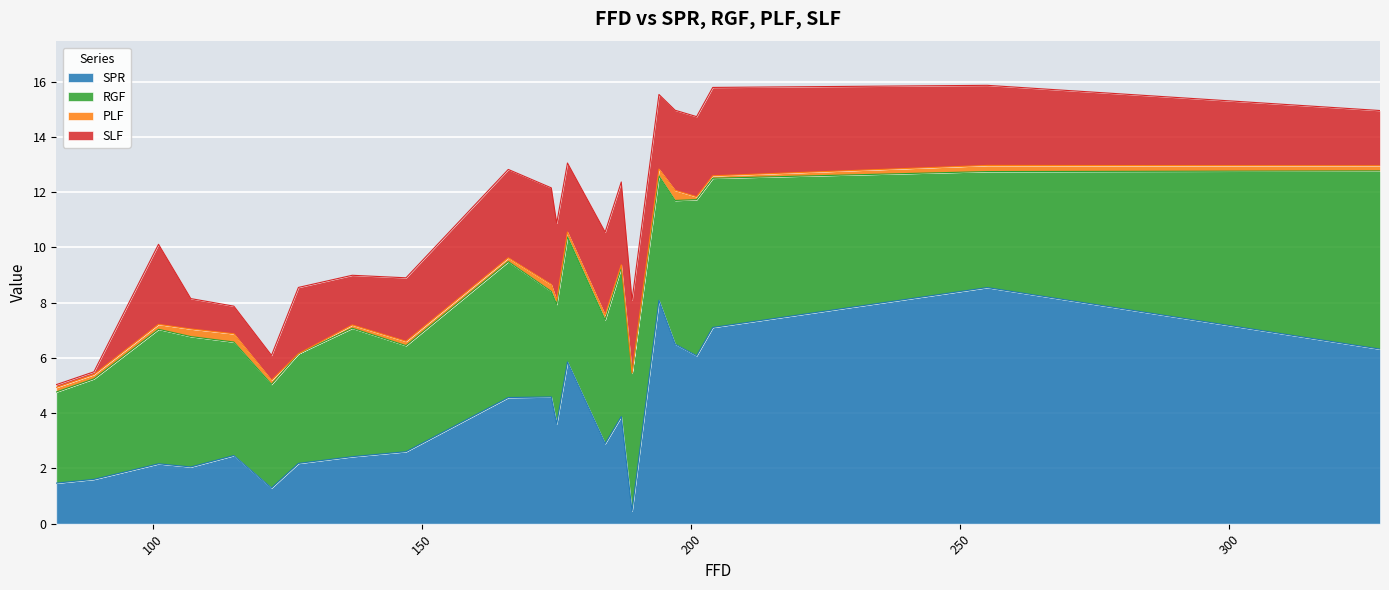

Reading left to right, what are all the values shown in this chart?

SPR: 82=1.5	89=1.6	101=2.2	107=2.1	115=2.5	122=1.3	127=2.2	137=2.4	147=2.6	166=4.6	174=4.6	175=3.6	177=5.9	184=2.9	187=3.9	189=0.5	194=8.1	197=6.5	201=6.1	204=7.1	255=8.5	328=6.3
RGF: 82=3.3	89=3.6	101=4.9	107=4.7	115=4.1	122=3.8	127=4.0	137=4.7	147=3.8	166=4.9	174=3.8	175=4.3	177=4.5	184=4.5	187=5.4	189=5.0	194=4.5	197=5.2	201=5.7	204=5.4	255=4.2	328=6.5
PLF: 82=0.2	89=0.2	101=0.2	107=0.3	115=0.3	122=0.1	127=0.0	137=0.1	147=0.2	166=0.1	174=0.2	175=0.1	177=0.2	184=0.2	187=0.1	189=0.0	194=0.3	197=0.4	201=0.1	204=0.1	255=0.2	328=0.2
SLF: 82=0.1	89=0.1	101=2.9	107=1.1	115=1.0	122=0.9	127=2.4	137=1.8	147=2.3	166=3.2	174=3.5	175=2.8	177=2.5	184=3.0	187=3.0	189=2.6	194=2.7	197=2.9	201=2.9	204=3.2	255=2.9	328=2.0